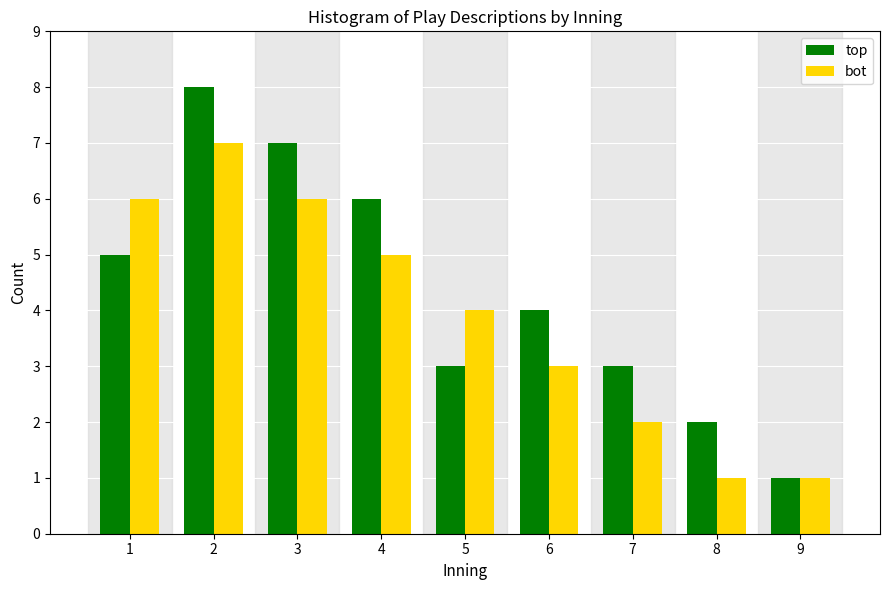

Reading left to right, extract all data points from this chart.

top: 5	8	7	6	3	4	3	2	1
bot: 6	7	6	5	4	3	2	1	1